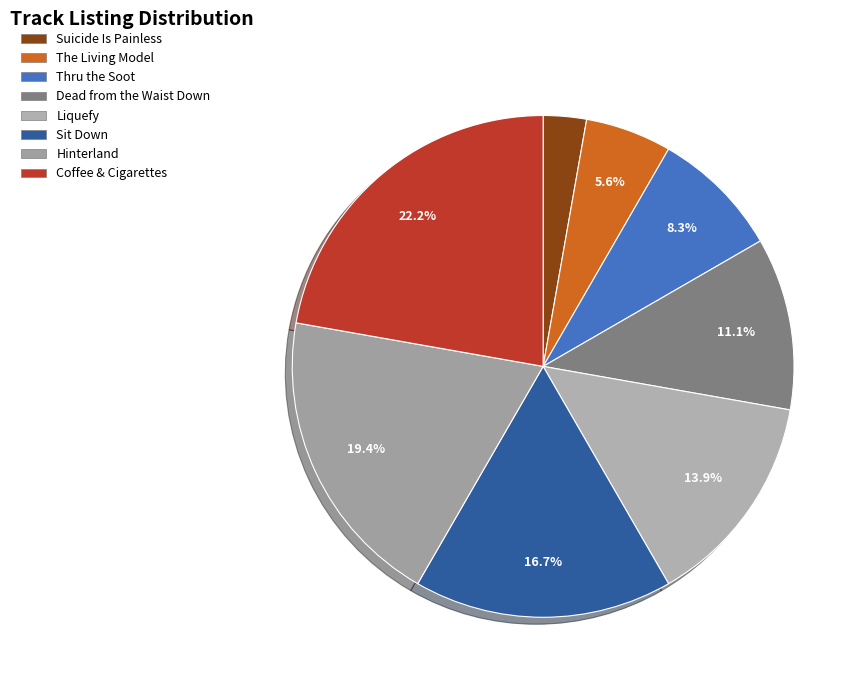

What percentage is NOT represented by Suicide Is Painless?

97.2%